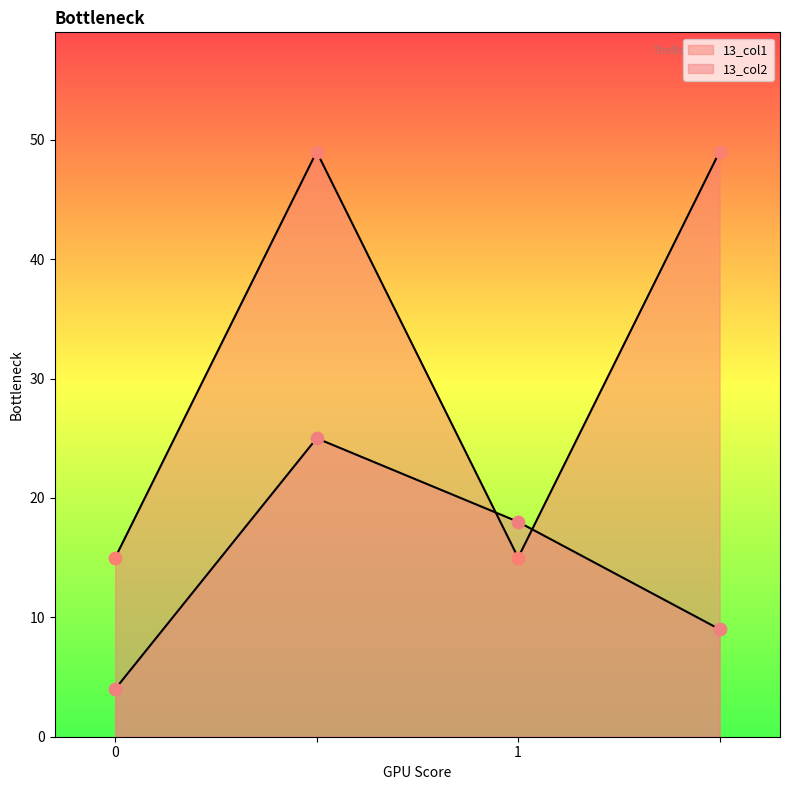

Is the value of 13_col2 at  greater than the value of 13_col1 at ?

No